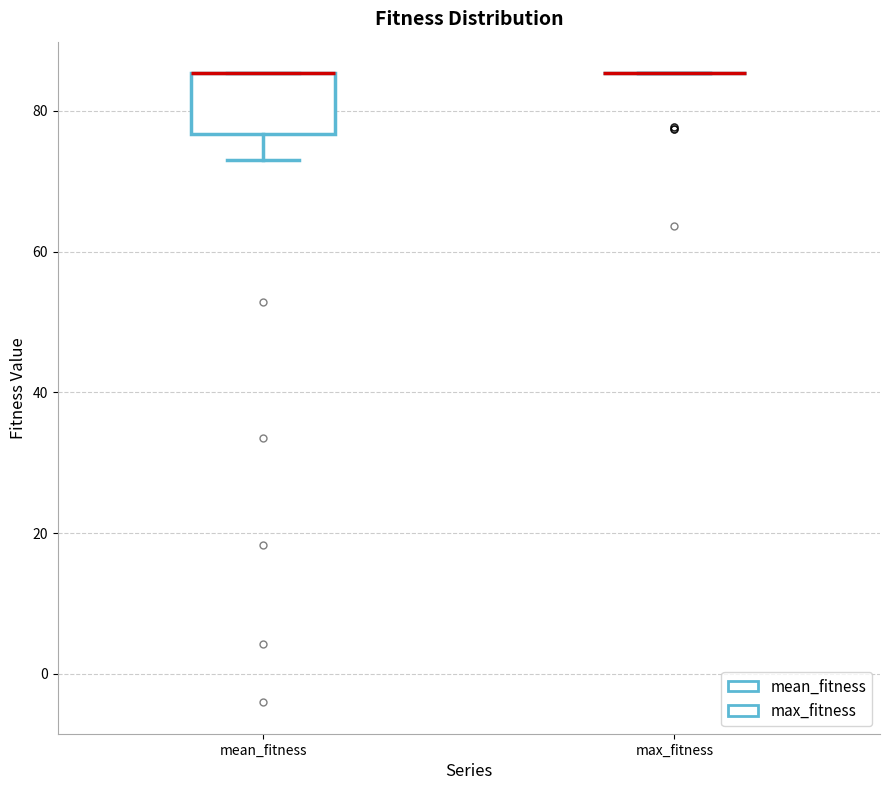

Reading left to right, read every box against the y-axis: the position of its median line, the range the box covers, and the ends of its whiskers. The values are not printed on the chart, so give them approximately, as read against the axis.

mean_fitness: median 86 (drawn on the box's upper edge), box 76 to 86, whiskers 74 to 86
max_fitness: box collapsed to a line at 86, whiskers 86 to 86